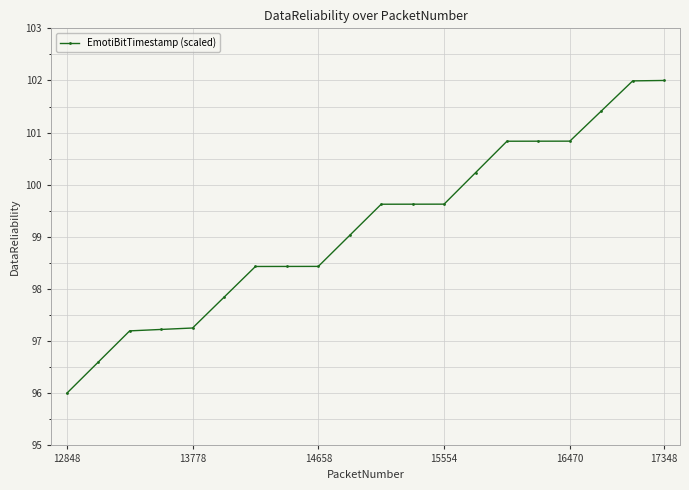

What is the difference between the second highest and second lowest values?

5.4